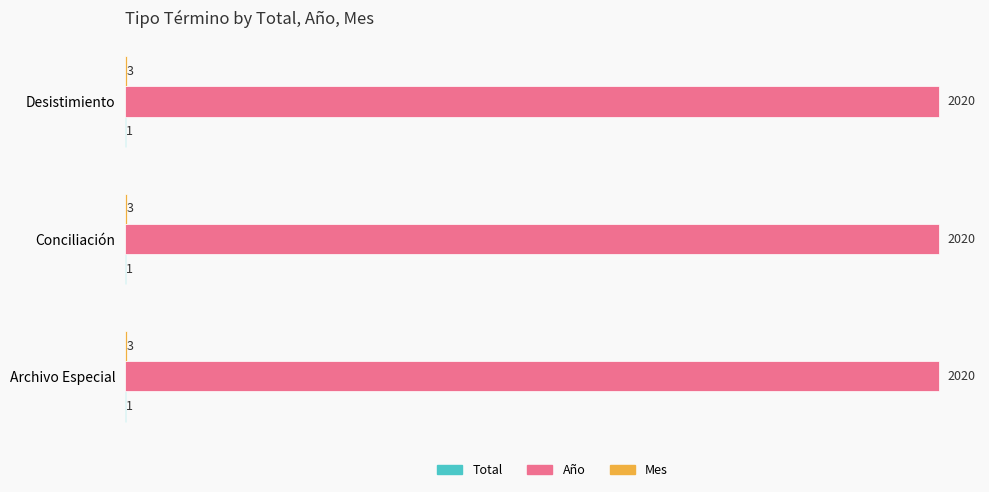

The value of Año at Archivo Especial is 2020. True or false?

True